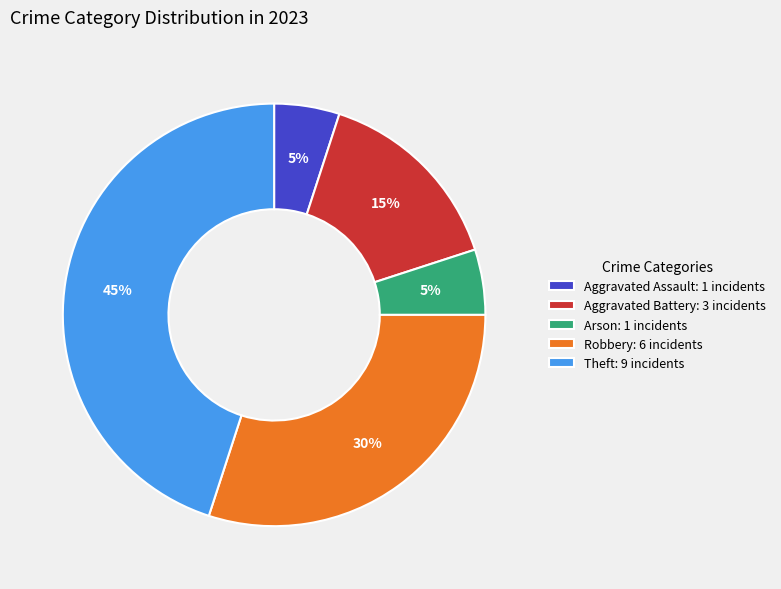

To the nearest percent, what percentage of the pie is Robbery: 6 incidents?

30%